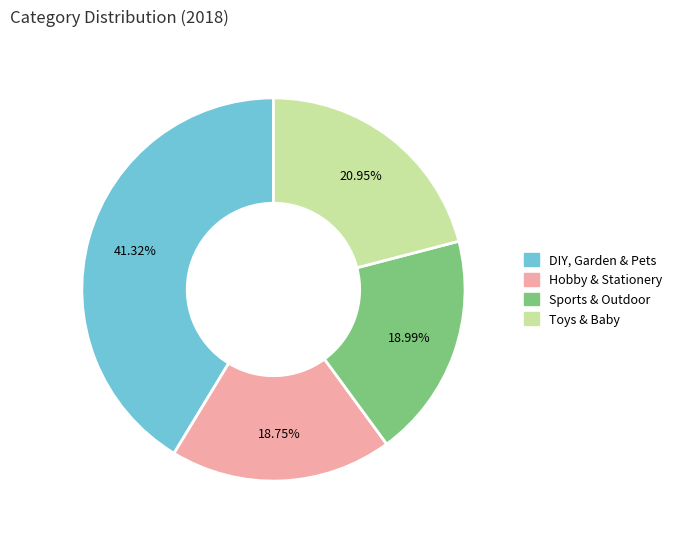

Which slice is the largest?

DIY, Garden & Pets